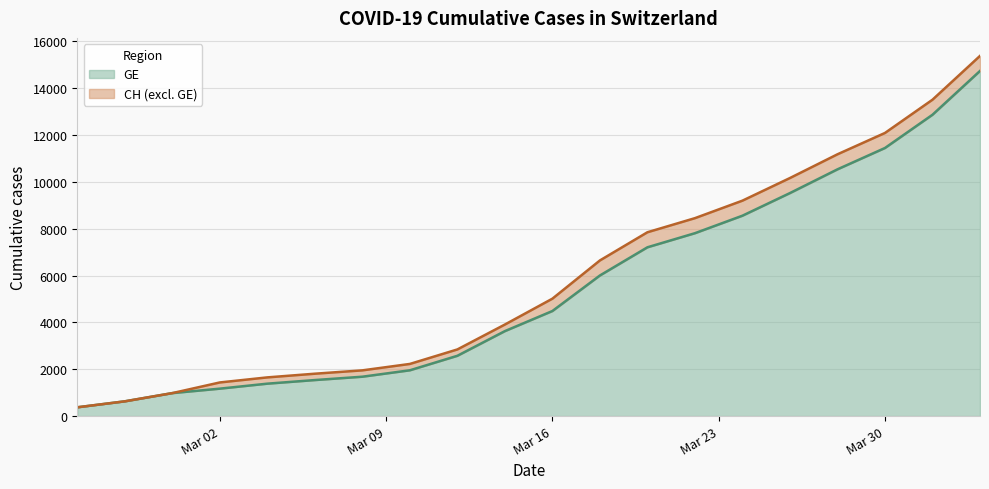

True or false: CH and GE cross at least once.

False